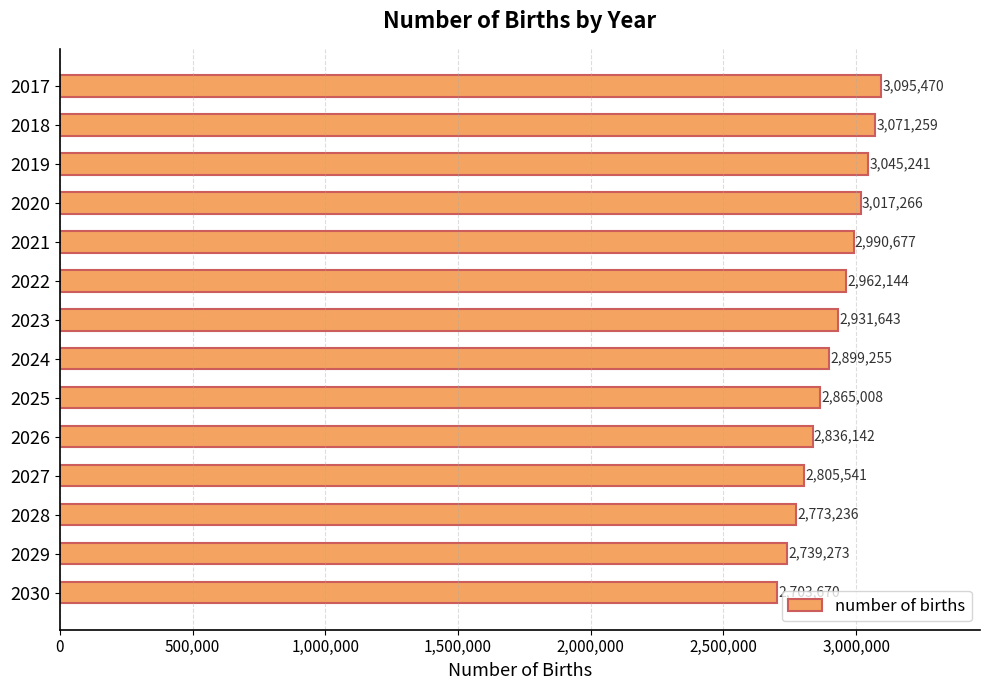

How many data points are less than 2931643?

7